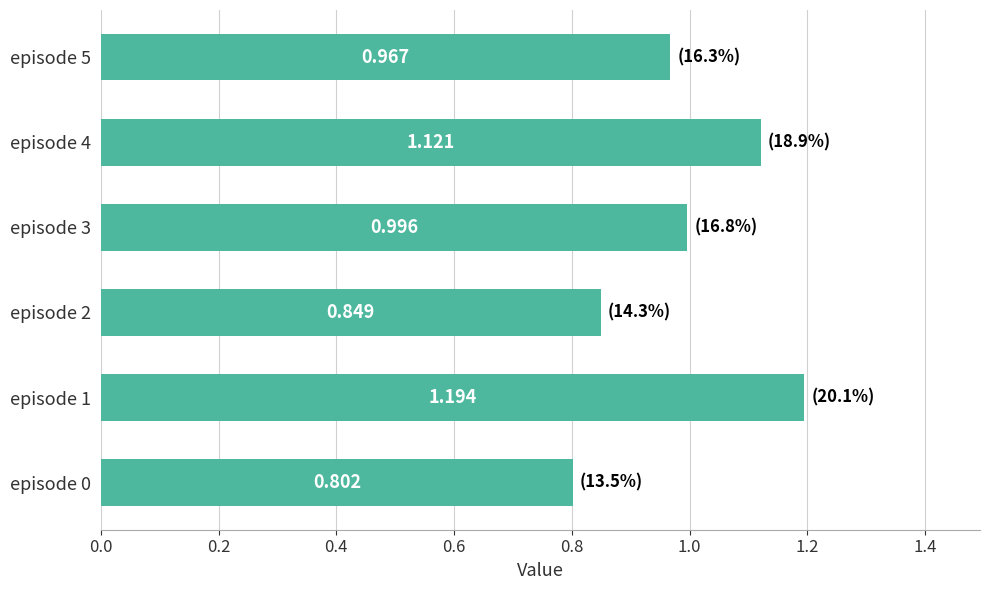

List the labels in order of value, smallest first.

episode 0, episode 2, episode 5, episode 3, episode 4, episode 1